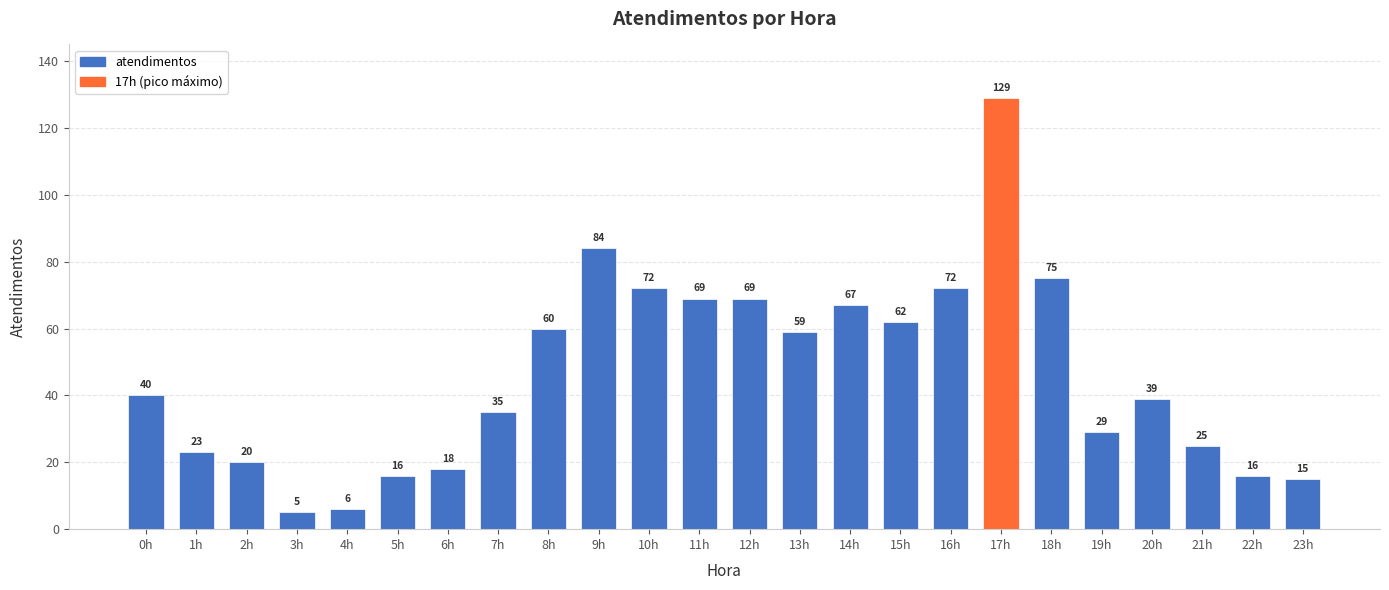

True or false: the data shows 59 at 13h.

True